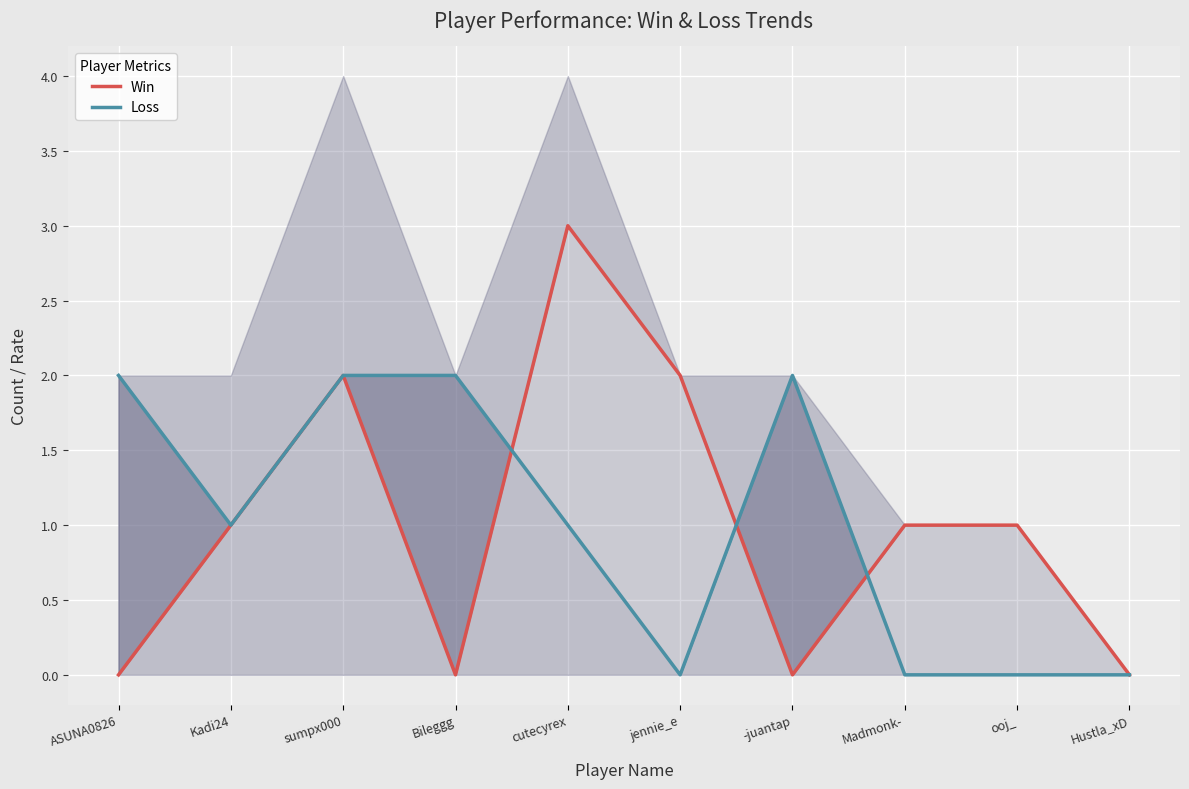

Which series has the widest spread of values?

Win